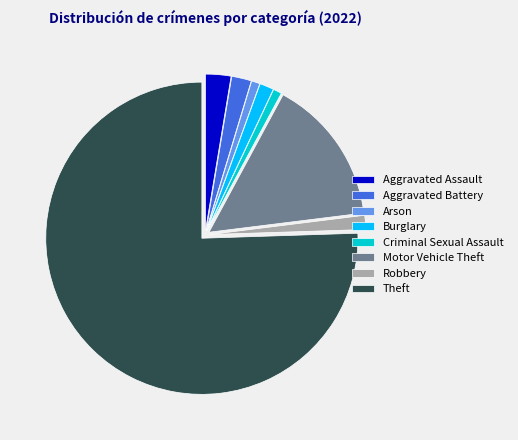

Approximately how many times larger is the value at Aggravated Battery compared to Motor Vehicle Theft?

0.1